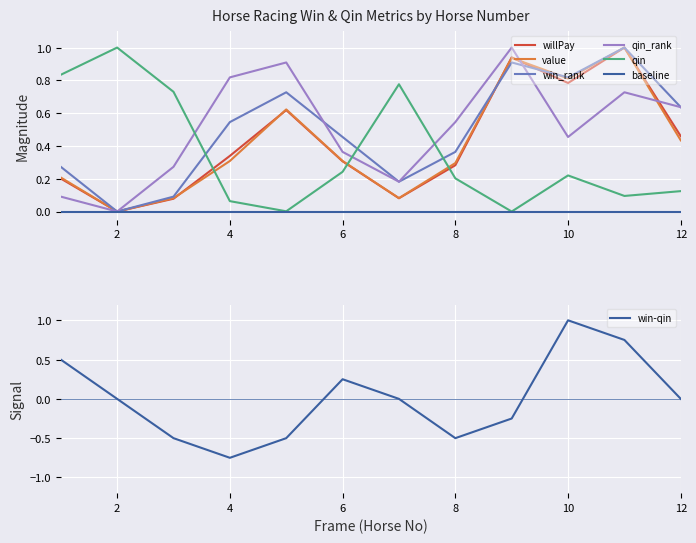

Is it true that win-qin equals 0.8 at 11?

True